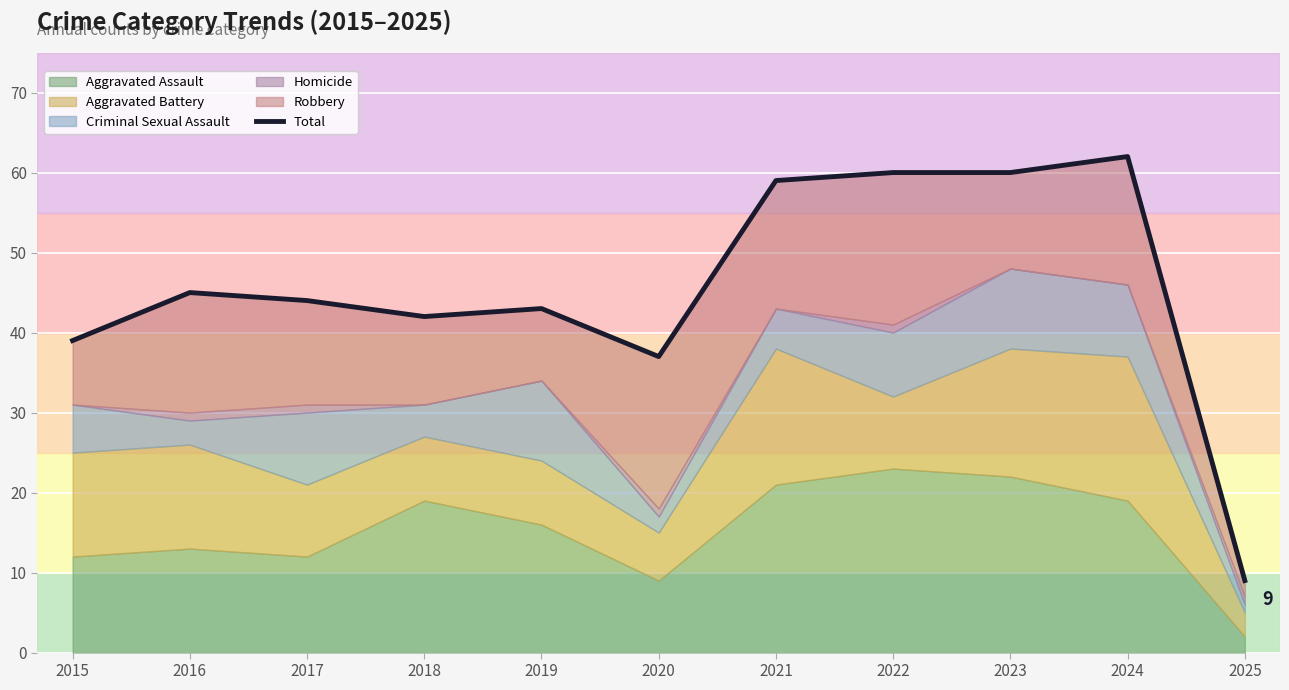

List the labels in order of value, largest first.

2024, 2022, 2023, 2021, 2016, 2017, 2019, 2018, 2015, 2020, 2025